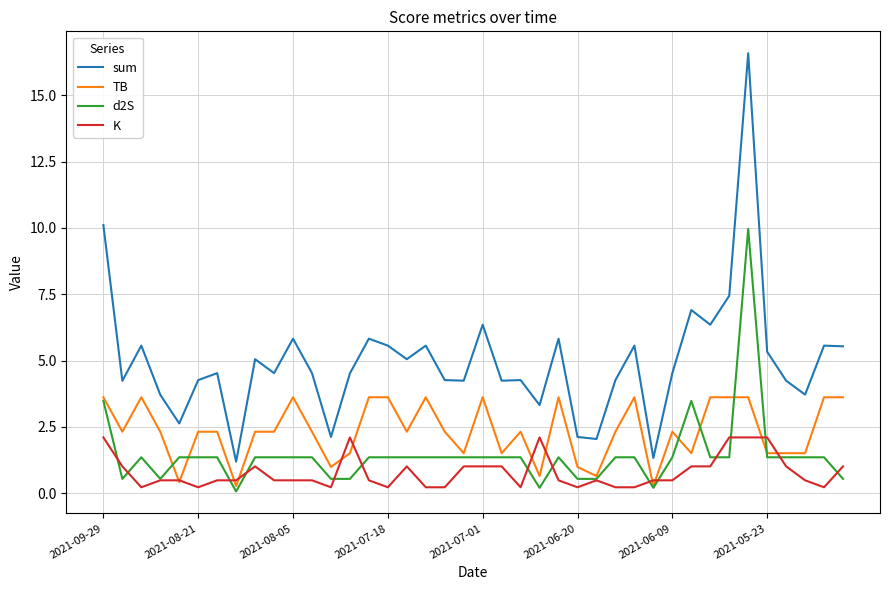

True or false: d2S and TB intersect in this chart.

True